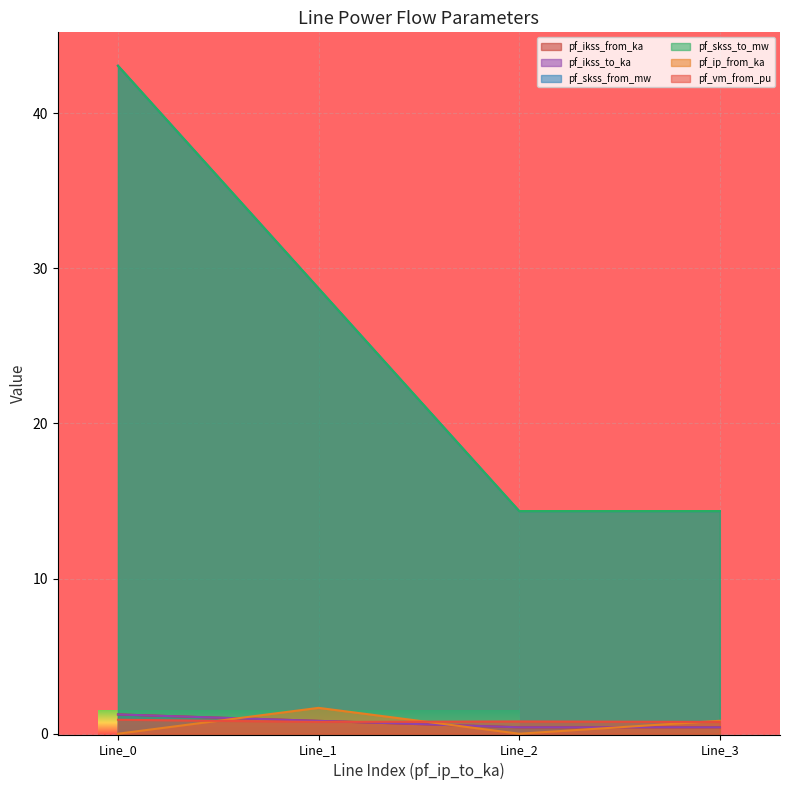

What is the difference between the highest and lowest values at 0.0?

43.1